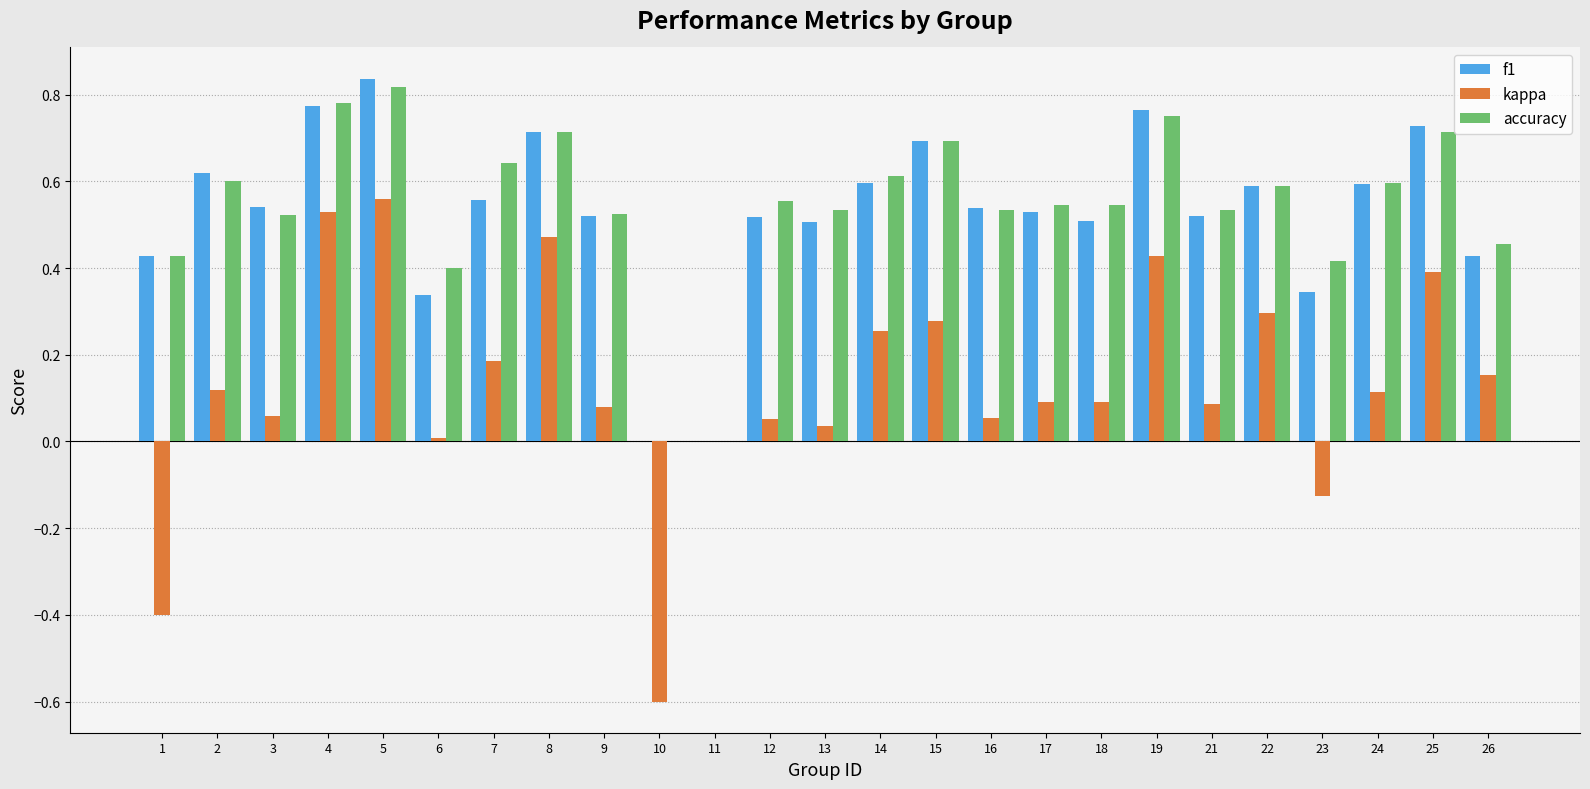

Which label corresponds to the largest value in the chart?

5